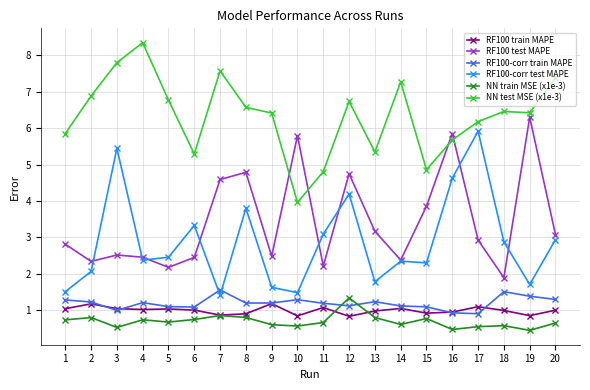

True or false: RF100 test MAPE and NN train MSE (x1e-3) cross at least once.

False